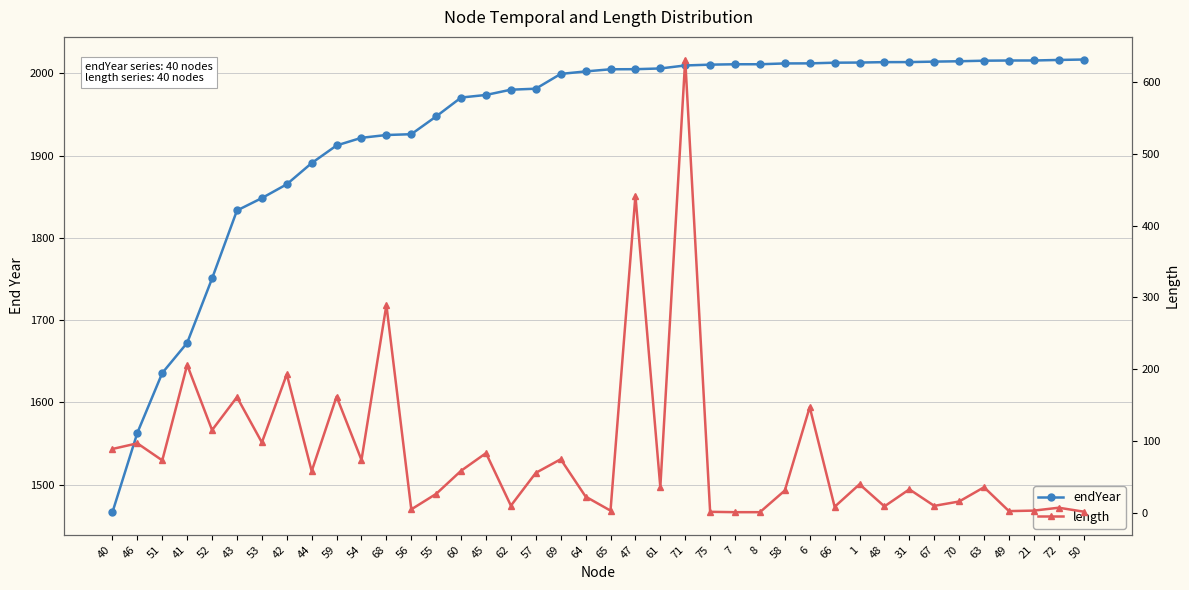

What is the difference between the second highest and second lowest values in the endYear series?

453.1